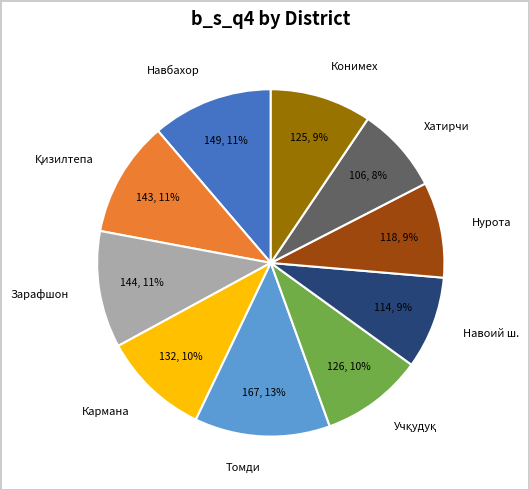

Which has a higher value, Томди or Навбахор?

Томди